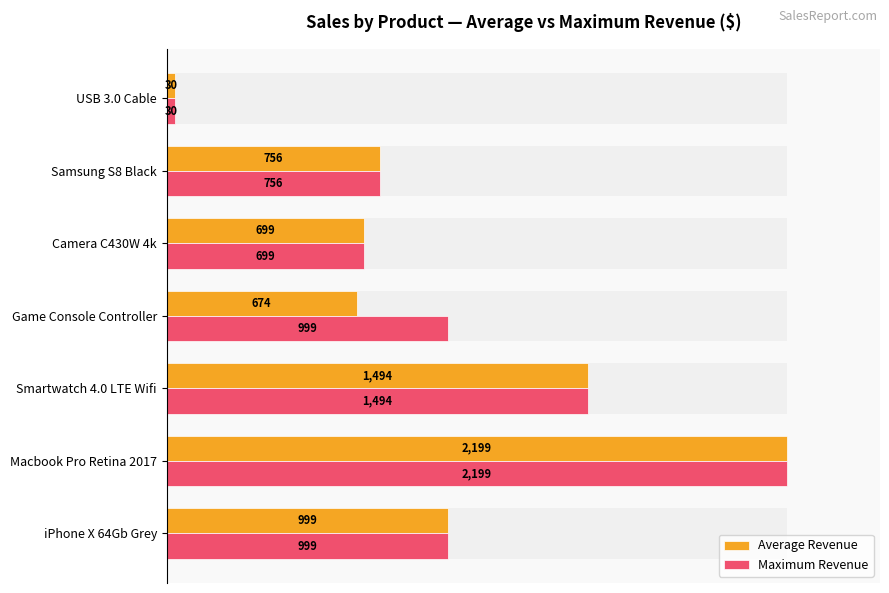

The value of Average Revenue at Samsung S8 Black is 14.4. True or false?

False